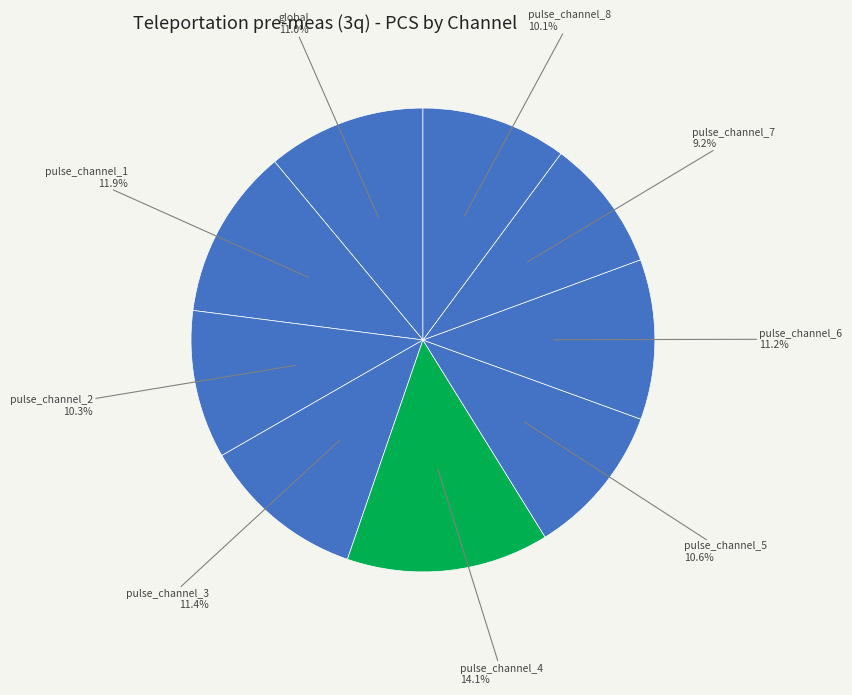

Count the number of slices in the pie.

9